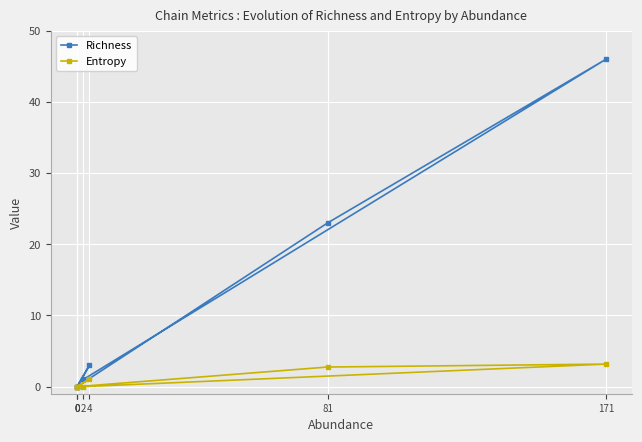

Rank the series by their average value, from lowest to highest.

Entropy, Richness